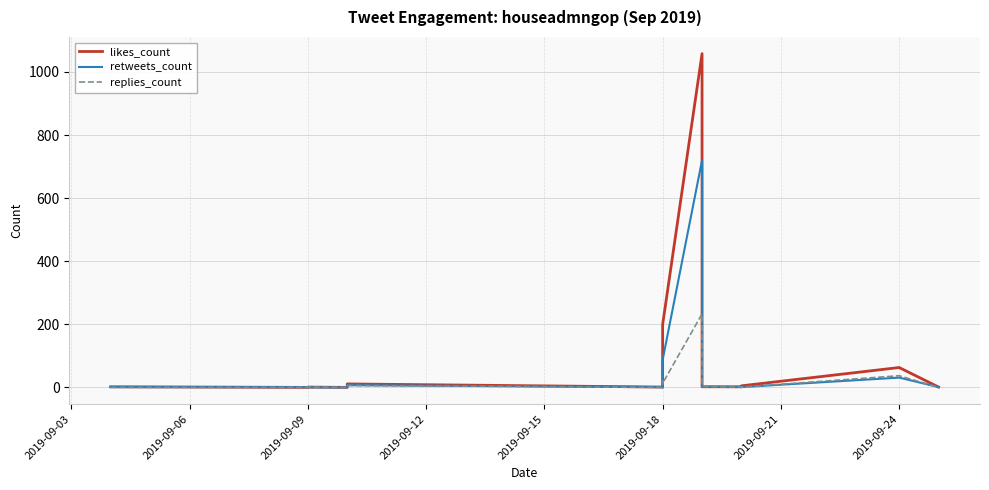

Does the chart have visible grid lines?

Yes